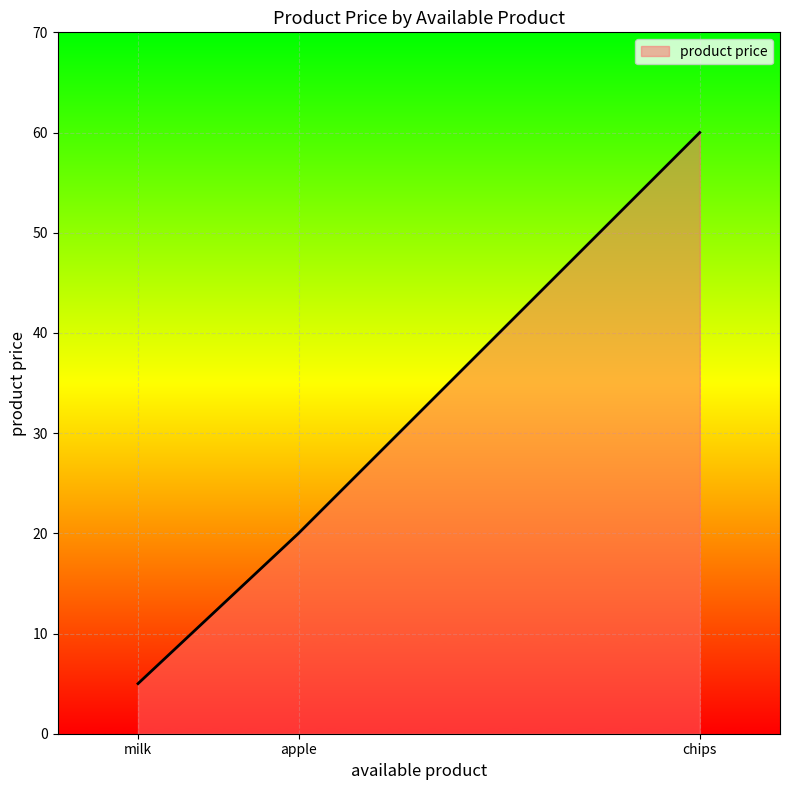

What is the sum of all values?

85